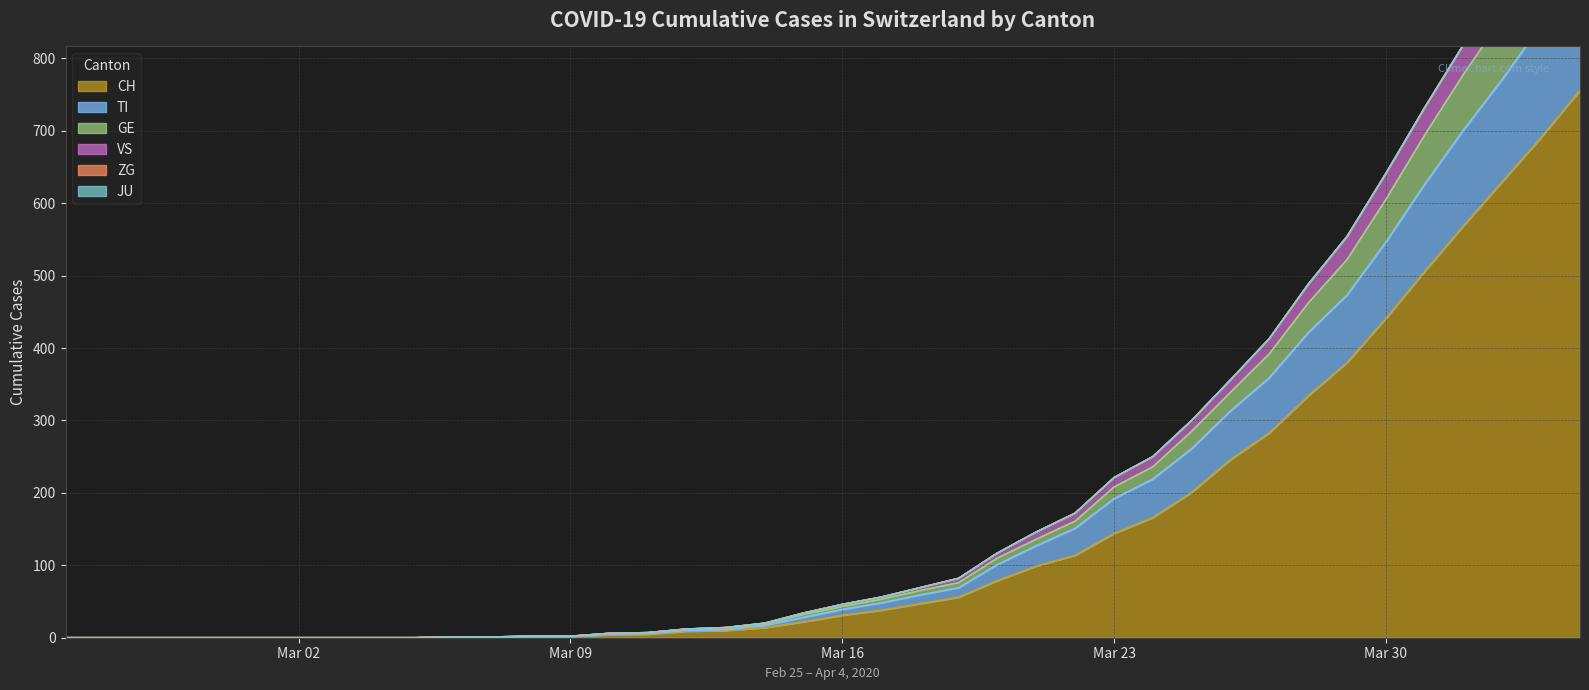

What value does the TI series have at 2020-03-21, to the nearest 50?

150